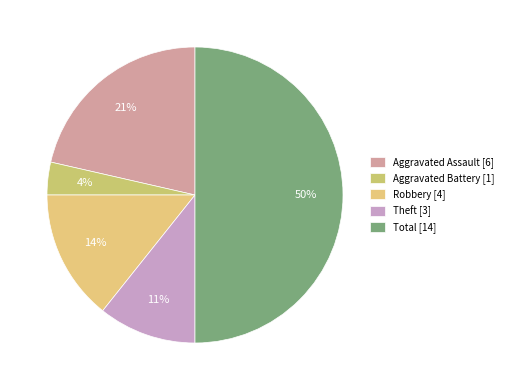

How many slices are in this pie chart?

5